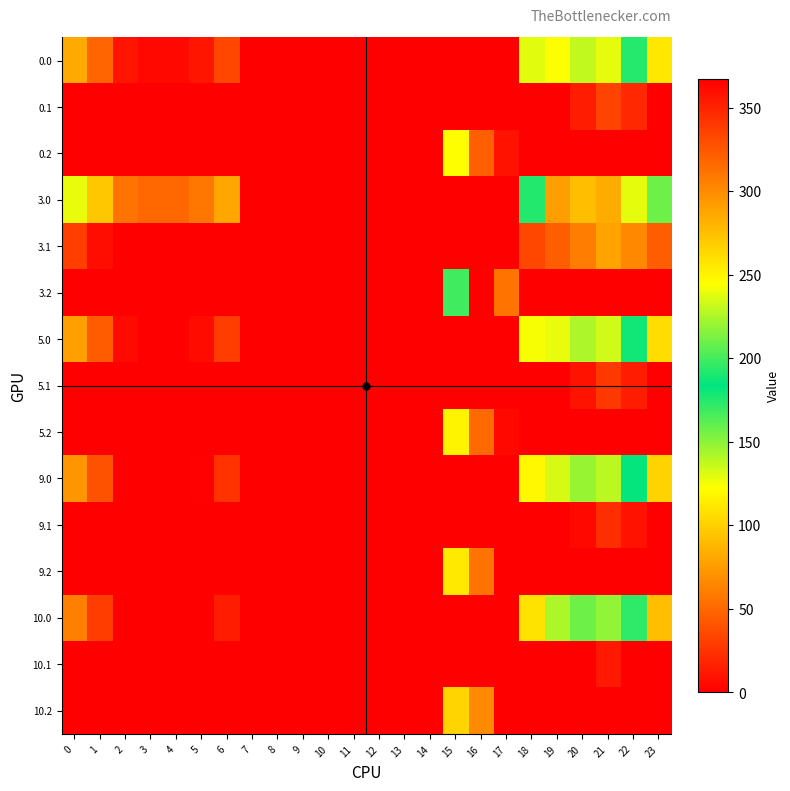

List the series in order of their peak value, highest first.

3.2, 0.2, 5.2, 9.2, 10.2, 3.0, 0.0, 5.0, 9.0, 10.0, 3.1, 0.1, 5.1, 9.1, 10.1